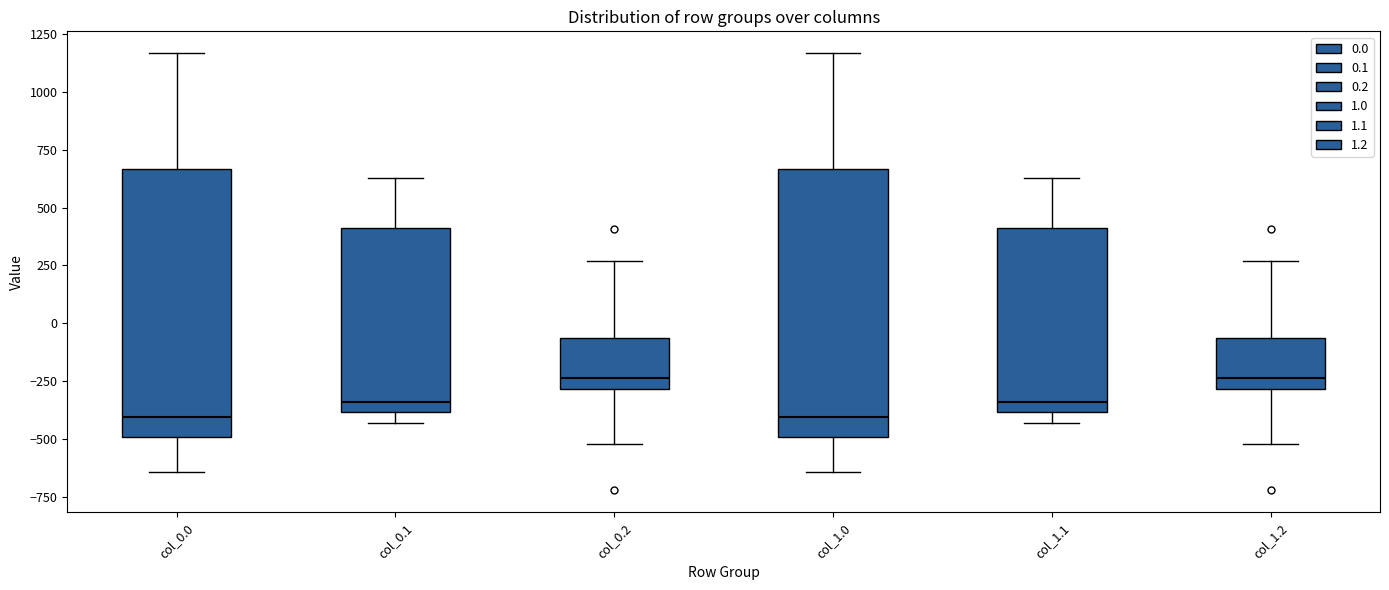

Where does the upper whisker of the box for col_0.0 end on the y-axis? The values are not printed on the chart, so give them approximately, as read against the axis.

1150